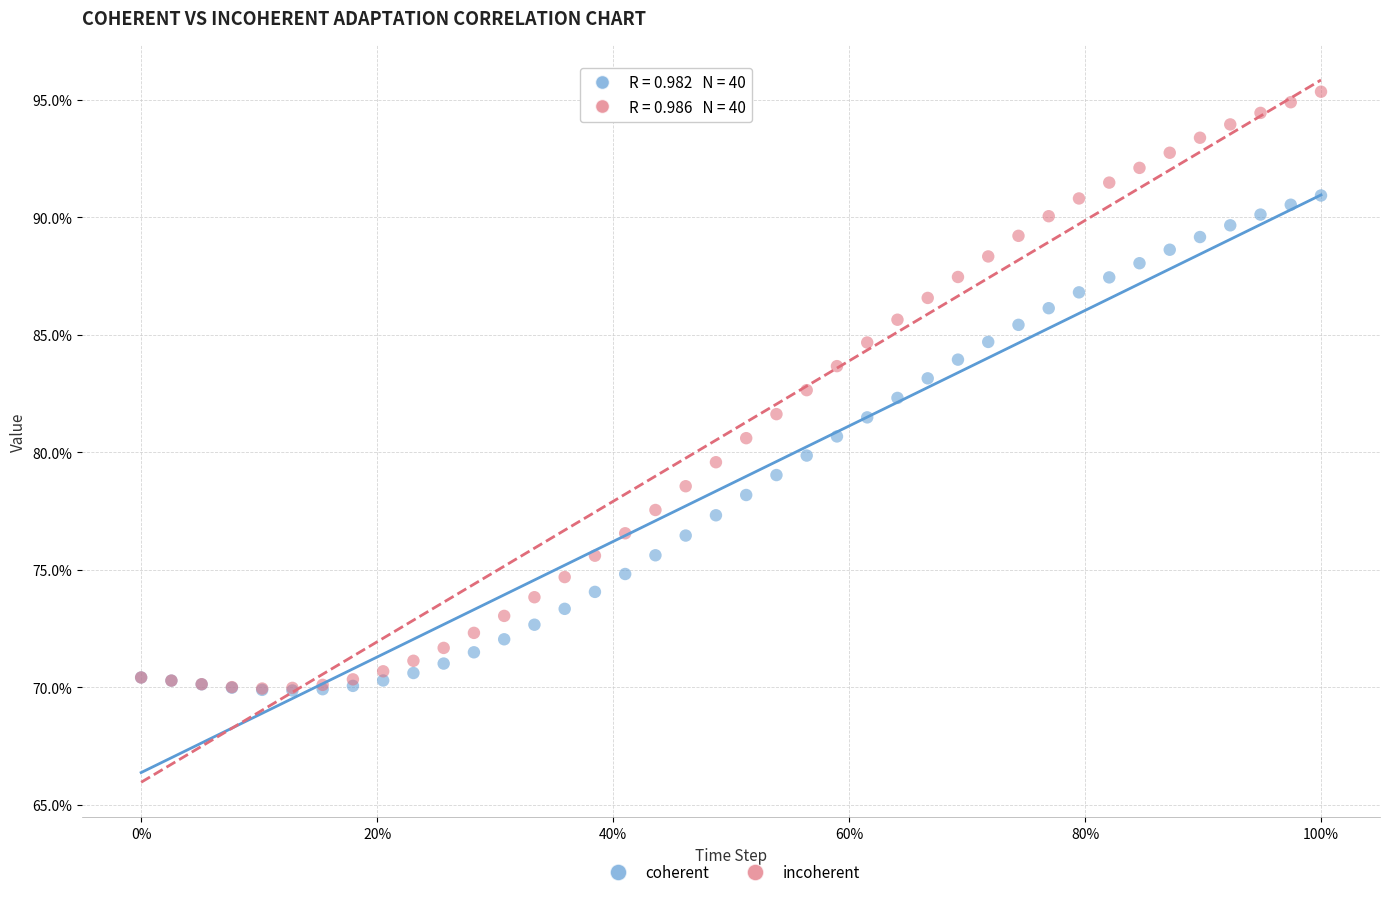

Which series has the widest spread of Y values?

incoherent